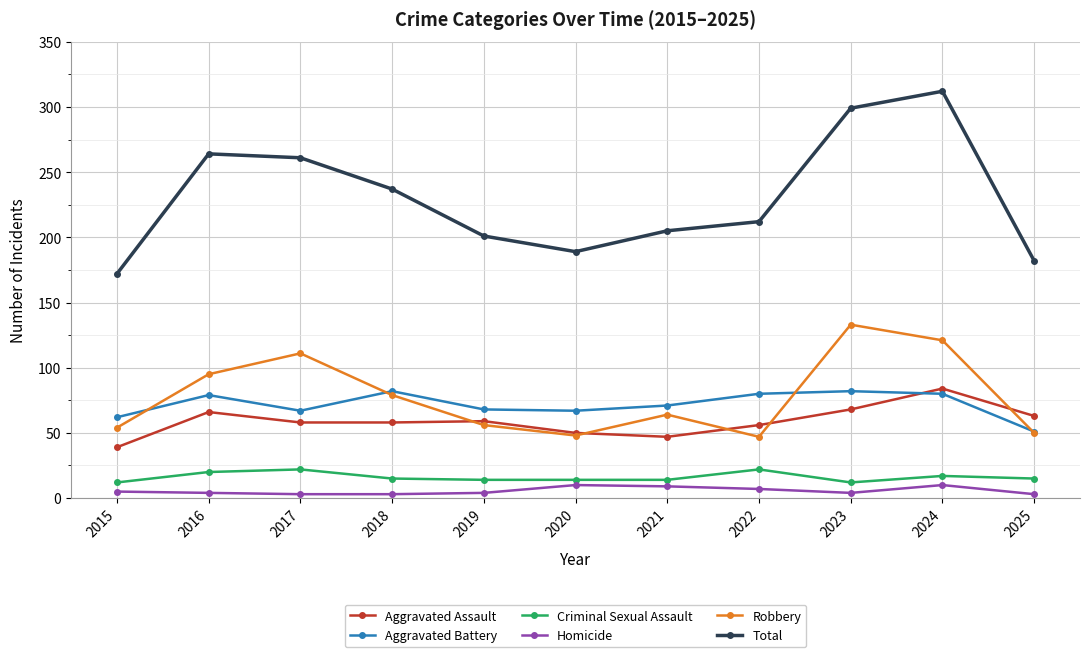

How many intersections are there between Aggravated Assault and Aggravated Battery?

1